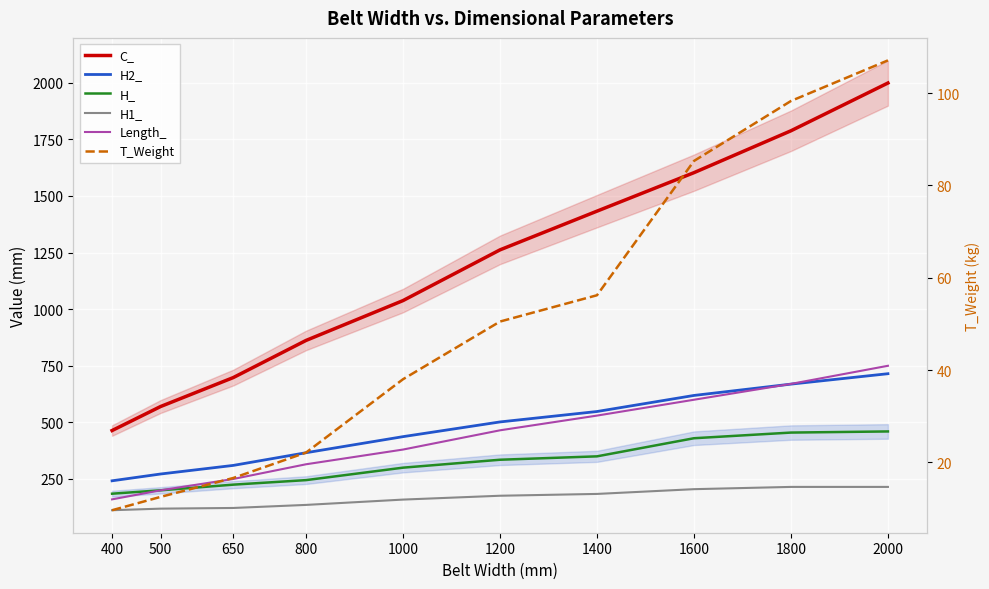

Reading left to right, list all the values displayed in this chart.

C_: 400=464.0	500=570.0	650=698.0	800=862.0	1000=1038.0	1200=1262.0	1400=1433.0	1600=1603.0	1800=1788.0	2000=1999.0
H2_: 400=242.0	500=272.0	650=310.0	800=366.0	1000=437.0	1200=502.0	1400=548.0	1600=619.0	1800=669.0	2000=715.0
H_: 400=185.0	500=200.0	650=225.0	800=245.0	1000=300.0	1200=335.0	1400=350.0	1600=430.0	1800=455.0	2000=460.0
H1_: 400=112.0	500=119.0	650=122.0	800=135.5	1000=159.0	1200=176.0	1400=184.0	1600=205.0	1800=215.0	2000=215.0
Length_: 400=160.0	500=200.0	650=250.0	800=315.0	1000=380.0	1200=465.0	1400=530.0	1600=600.0	1800=670.0	2000=750.0
T_Weight: 400=9.6	500=12.5	650=16.6	800=22.1	1000=38.0	1200=50.5	1400=56.2	1600=85.3	1800=98.3	2000=107.1